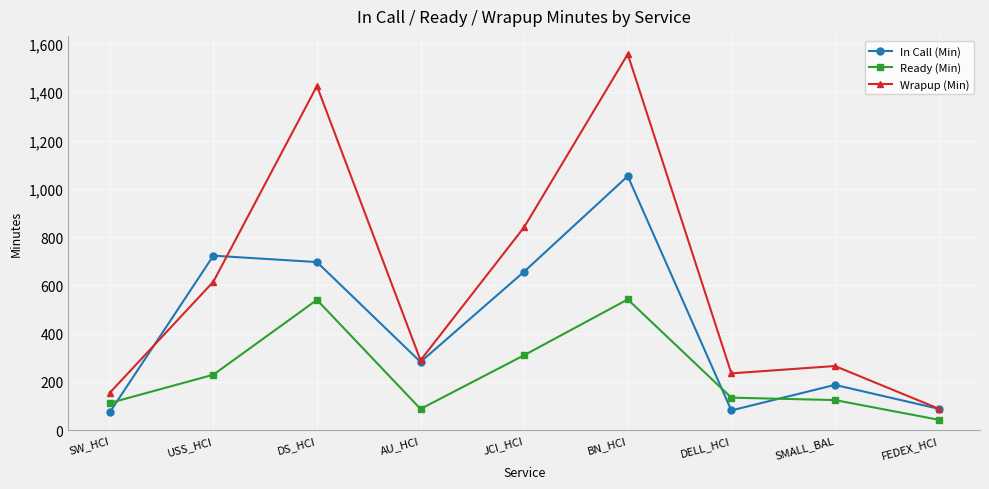

What is the maximum value shown in the chart?

1557.8